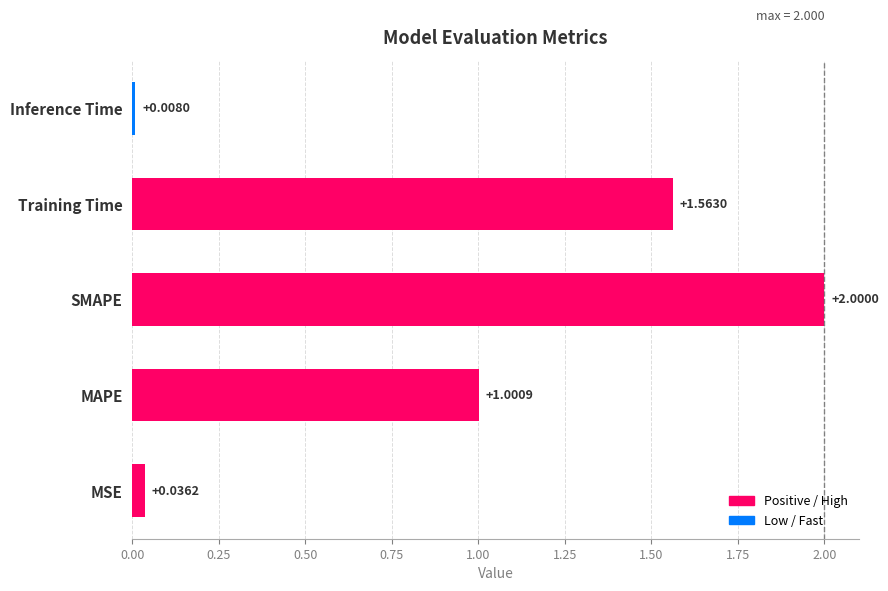

How many categories are shown in the chart?

5